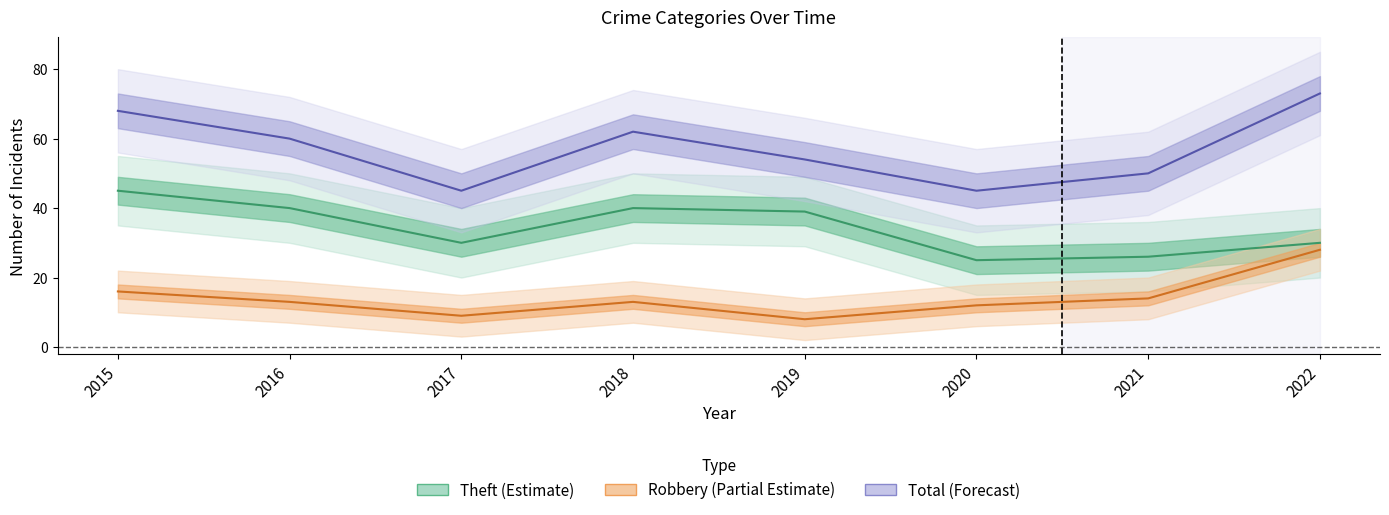

True or false: Theft and Robbery cross at least once.

False